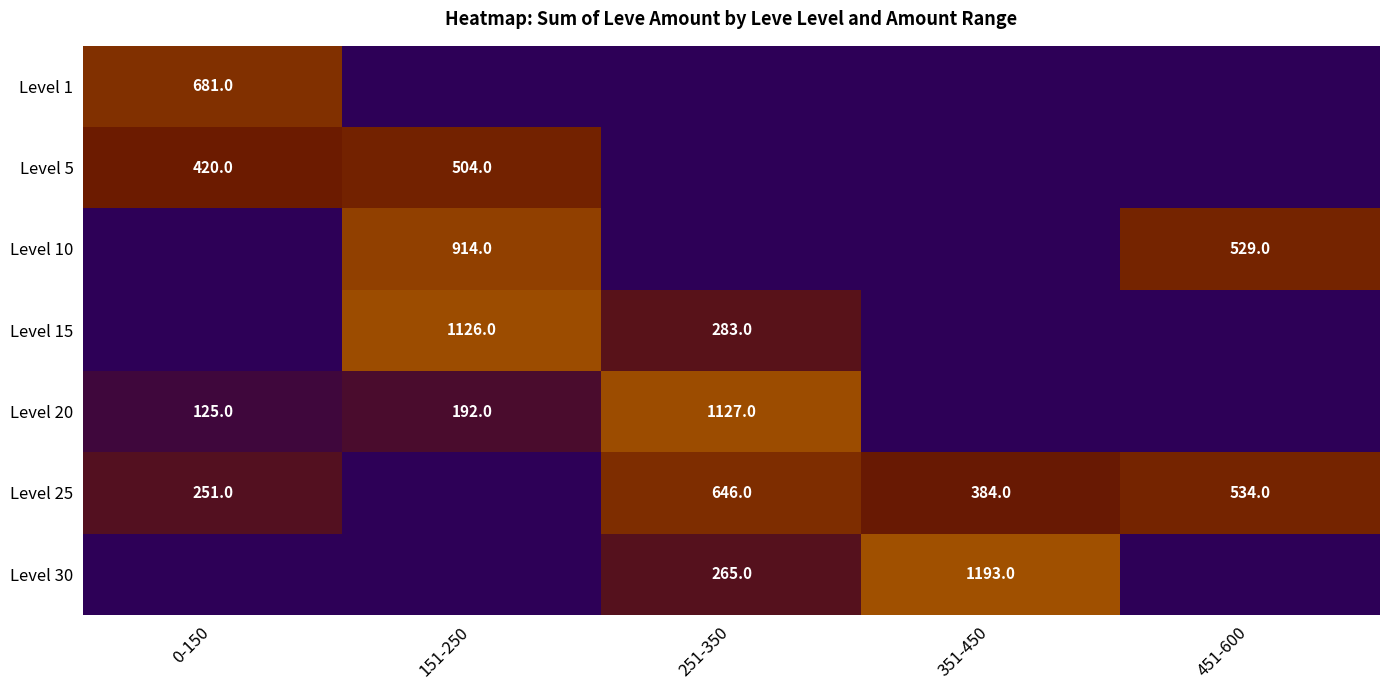

Is it true that Level 30 equals 1193 at 351-450?

True